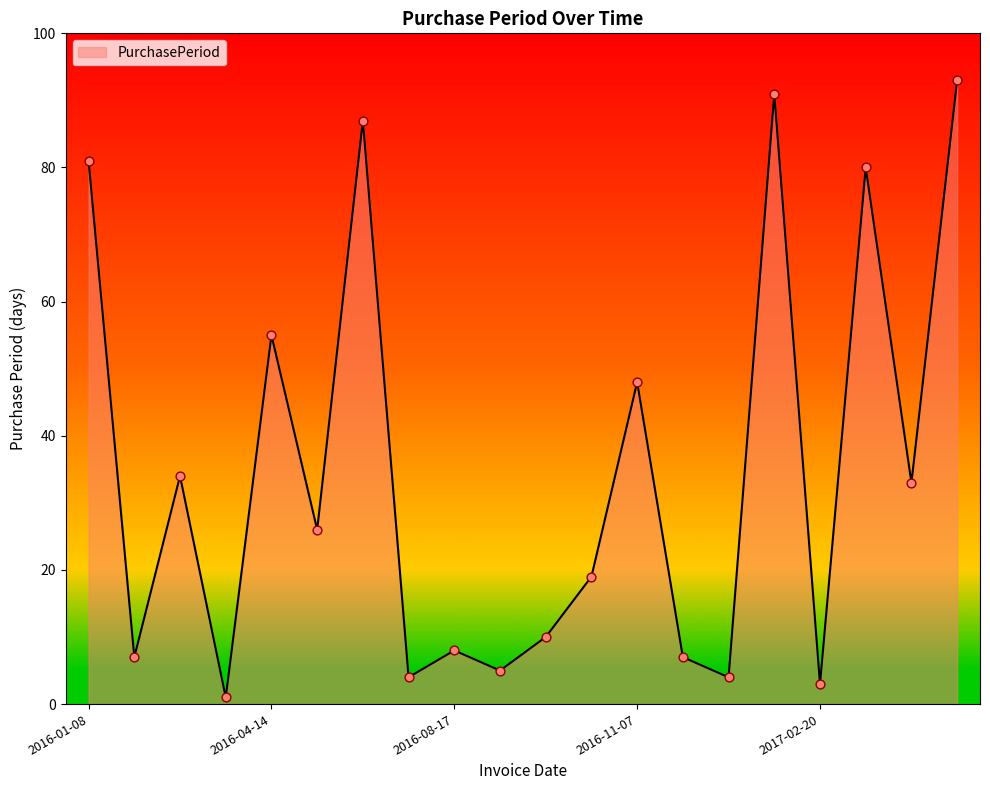

What is the difference between the maximum and minimum values?

92